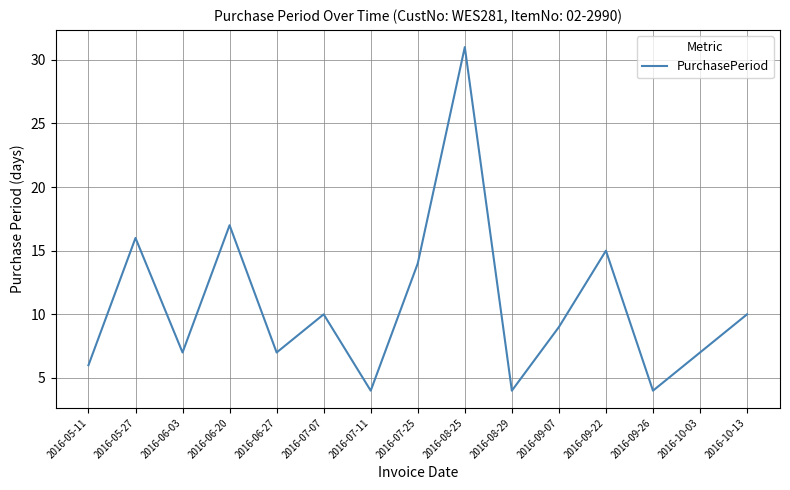

What is the sum of the values at 2016-09-07 and 2016-08-25?

40